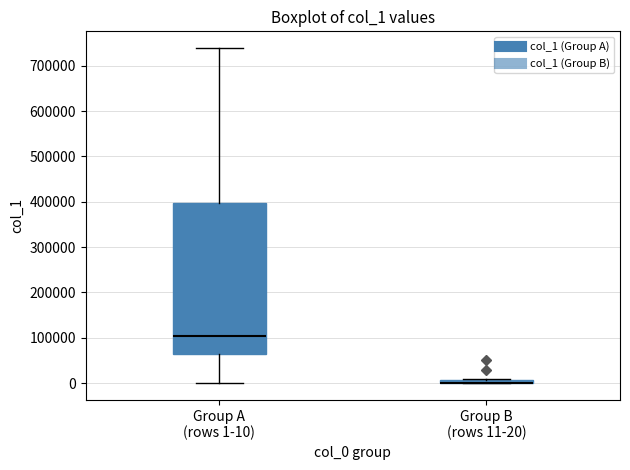

Where is the lower edge of the box for Group B (rows 11-20) on the y-axis? The values are not printed on the chart, so give them approximately, as read against the axis.

0